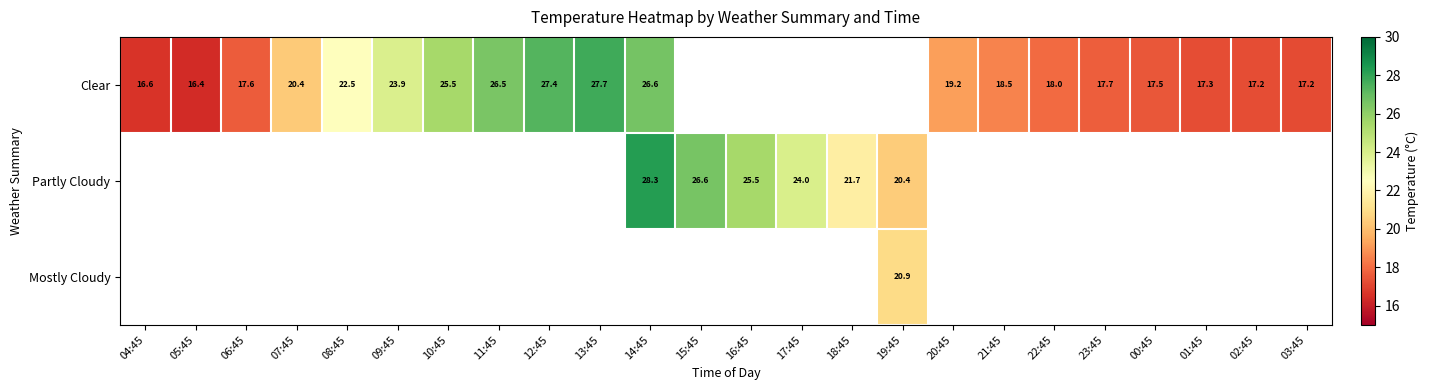

How many values in the Partly Cloudy series are below 26?

4